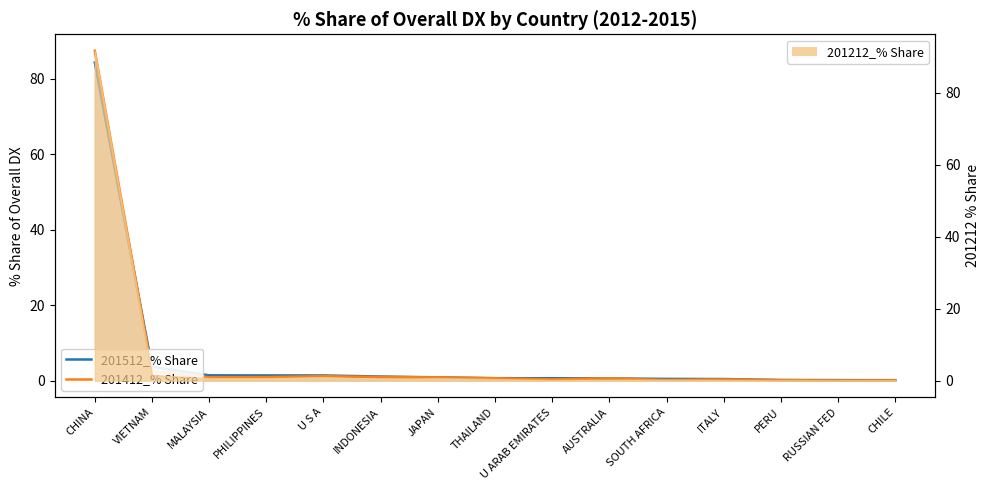

How many times do 201512_% Share and 201412_% Share cross each other?

3